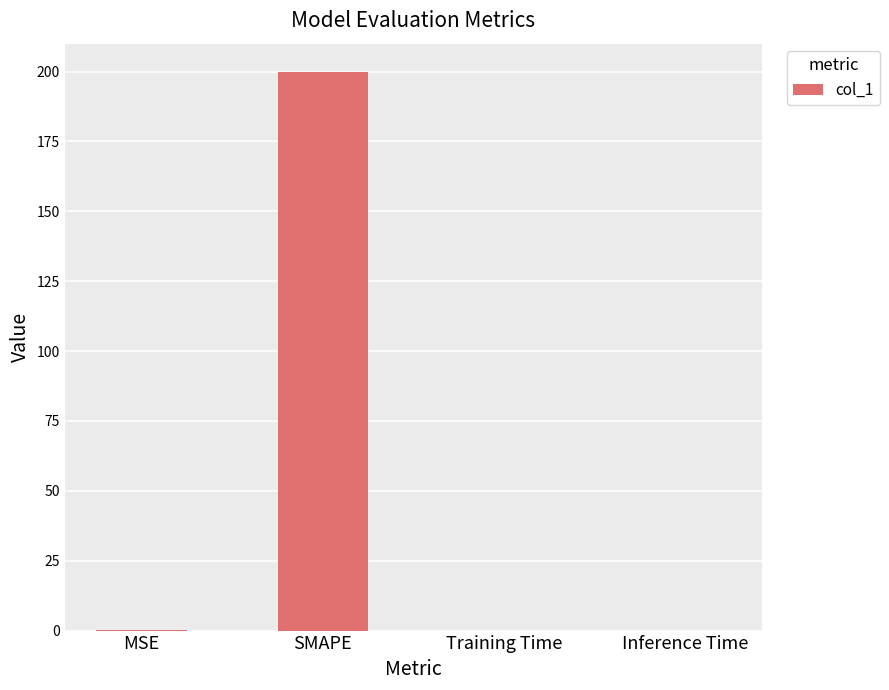

Is it true that the value at Inference Time is 0.0?

True